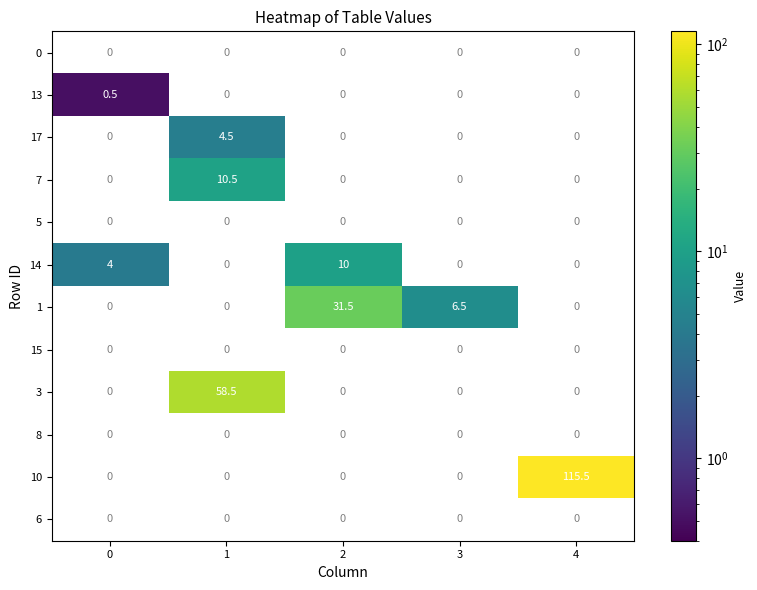

Is the value of 17 at 0 greater than the value of 7 at 2?

No